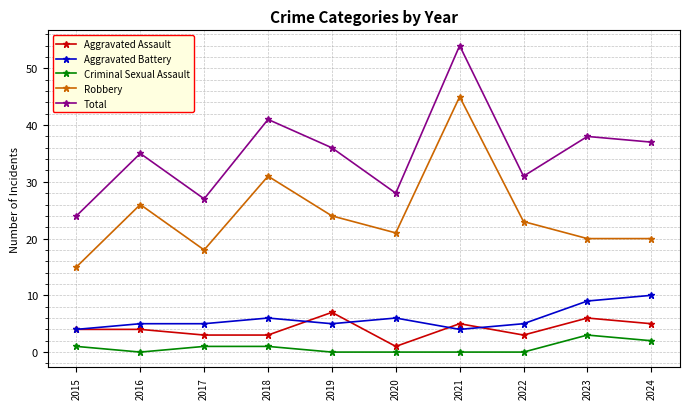

True or false: Criminal Sexual Assault and Aggravated Battery cross at least once.

False